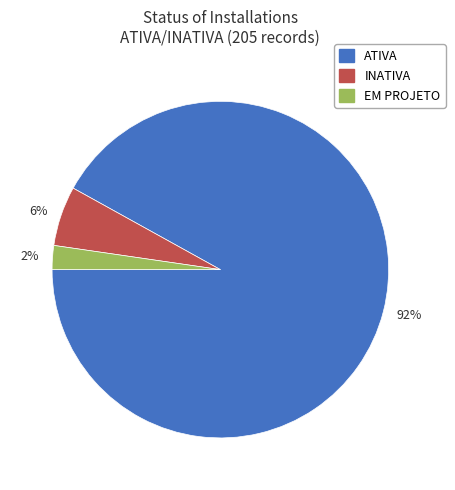

True or false: 6% accounts for 6% of the total.

True